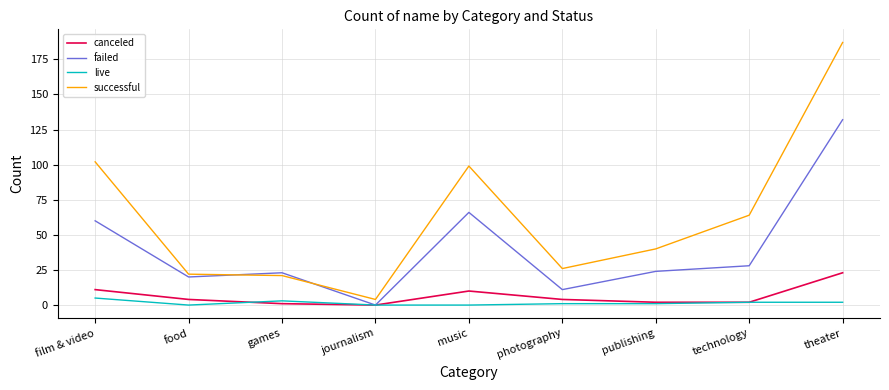

What is the total value across all series at journalism?

4